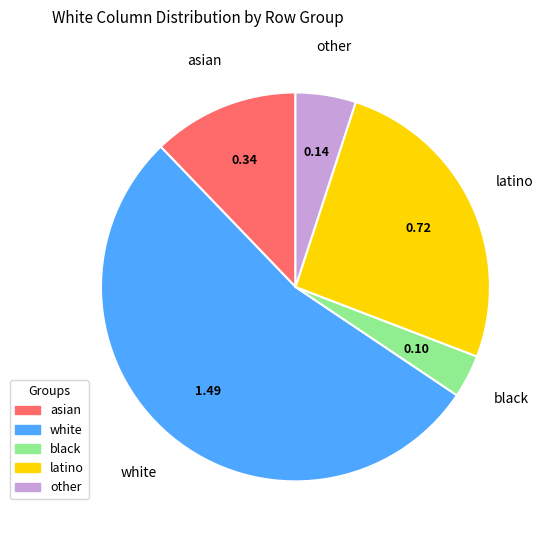

Rank the categories by value from lowest to highest.

black, other, asian, latino, white